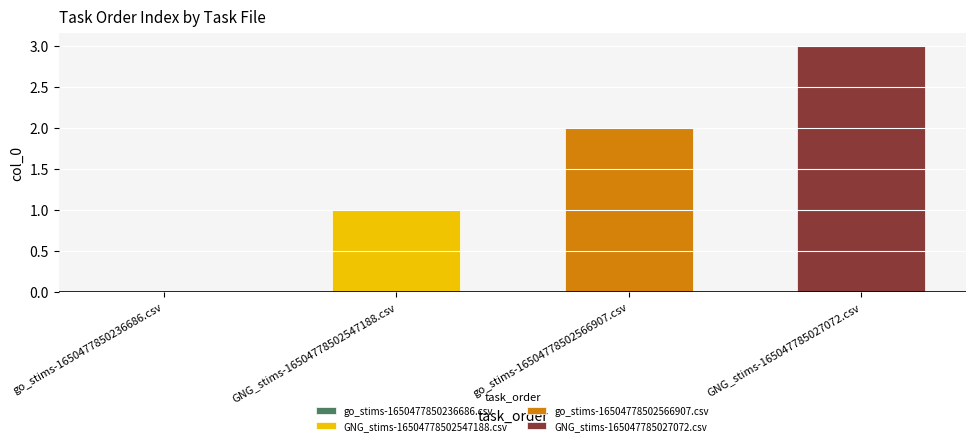

What is the value of the 4th bar from the left?

3